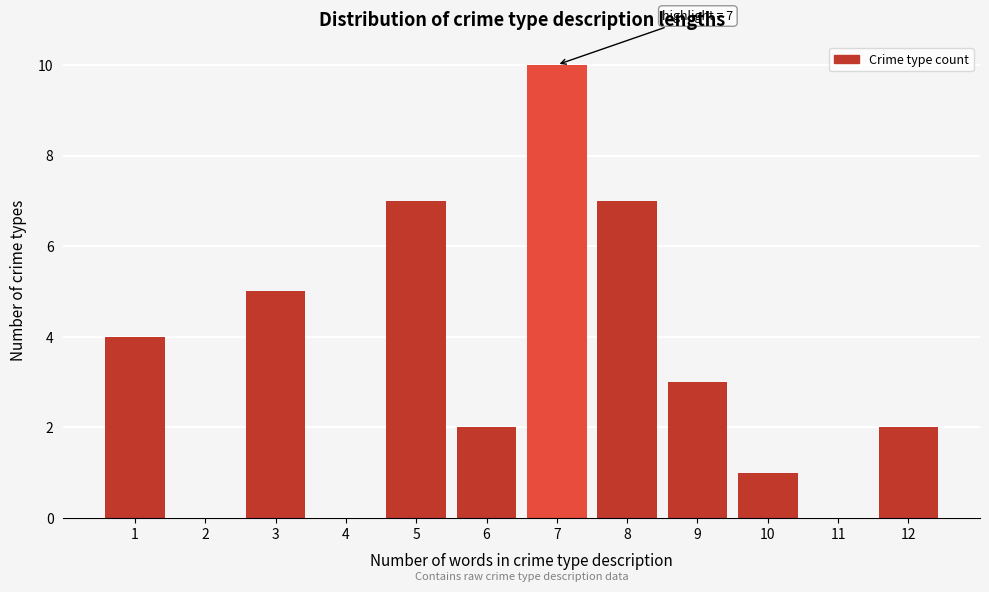

Reading left to right, what are all the values shown in this chart?

1=4	2=0	3=5	4=0	5=7	6=2	7=10	8=7	9=3	10=1	11=0	12=2